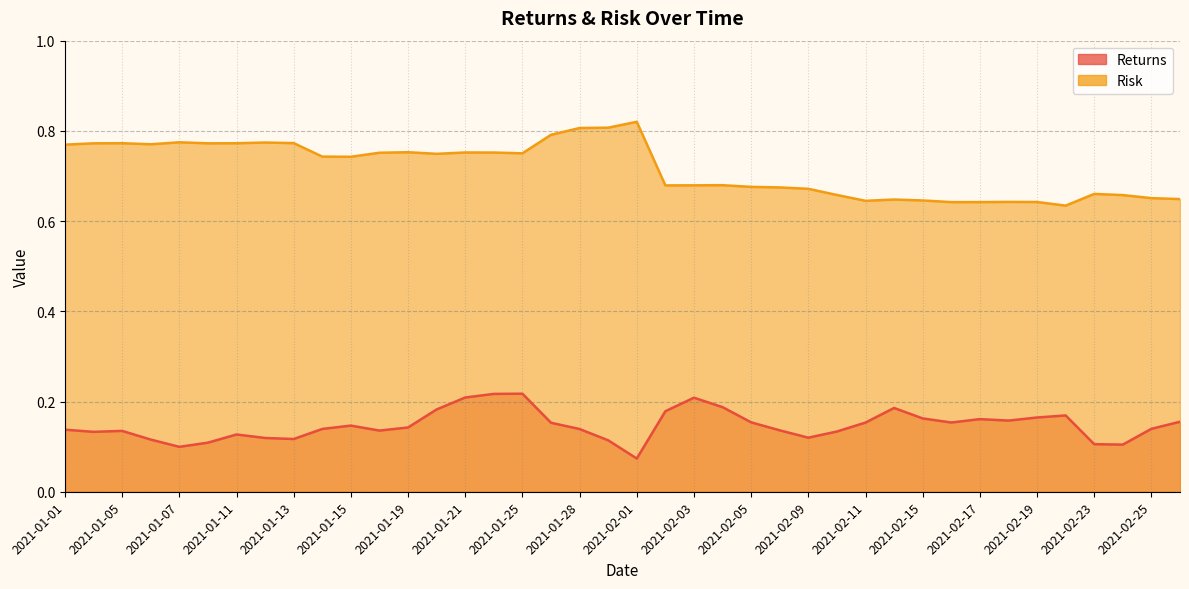

What is the lowest value of the Returns series?

0.1